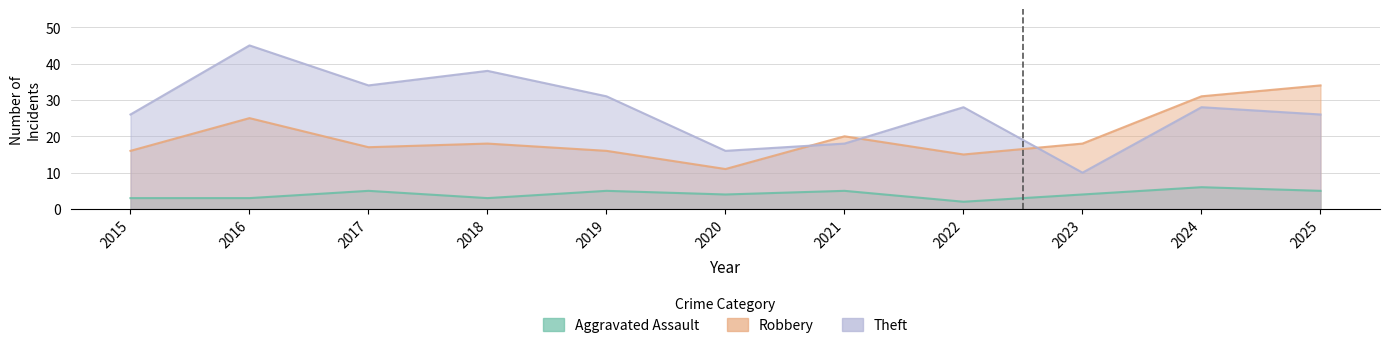

What is the minimum value shown in the chart?

2